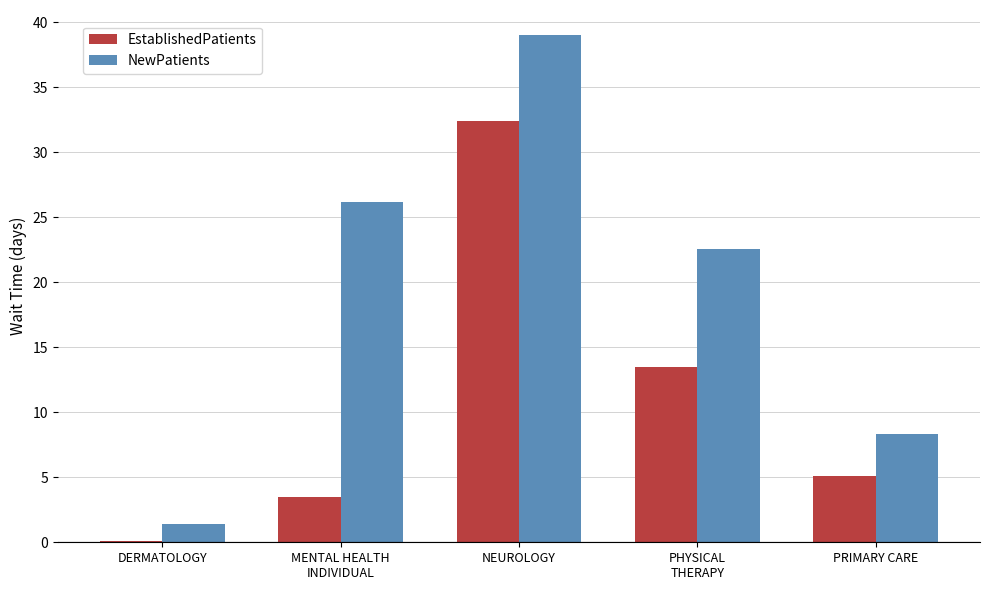

What is the maximum value for NewPatients?

39.0